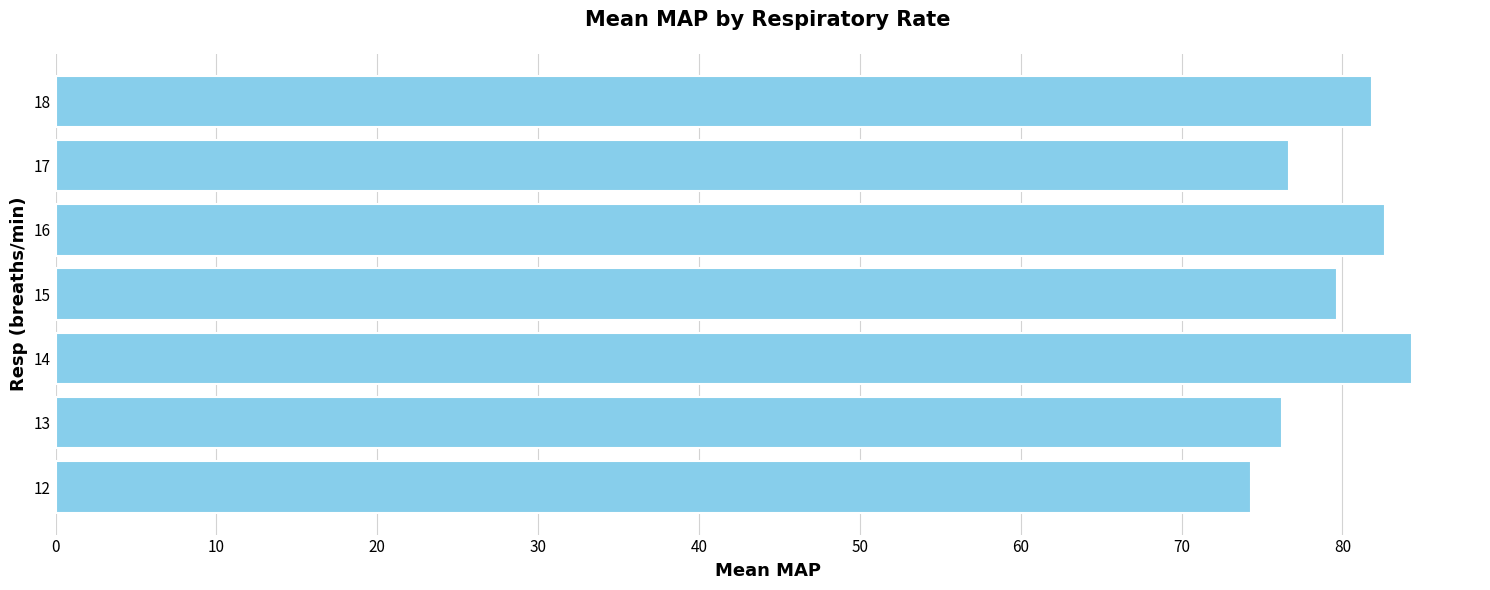

Reading bottom to top, extract all data points from this chart.

12=74.3	13=76.2	14=84.3	15=79.7	16=82.7	17=76.7	18=81.8